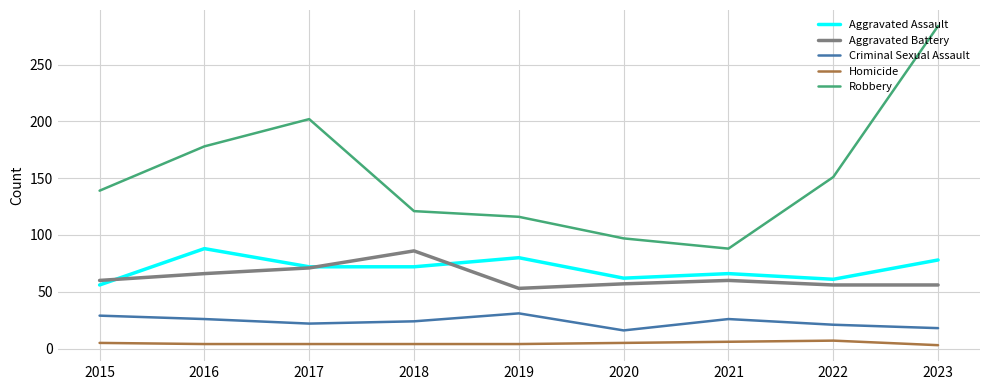

At which category does Robbery reach its first local peak?

2017